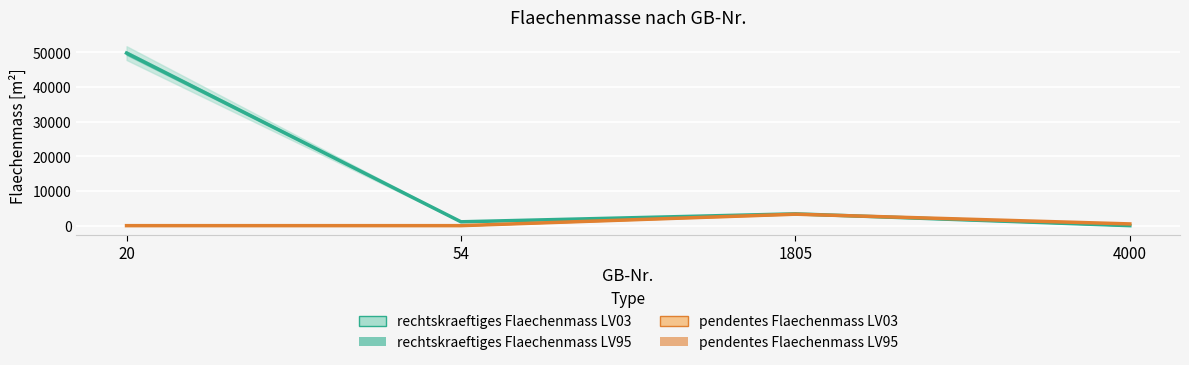

What is the difference between the second highest and minimum values in the pendentes Flaechenmass LV03 series?

500.0